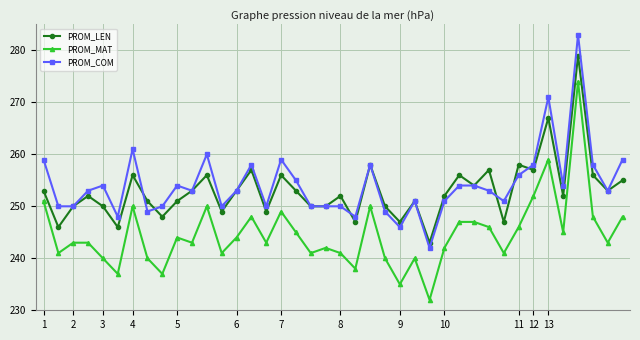

Count the number of categories in the chart.

40